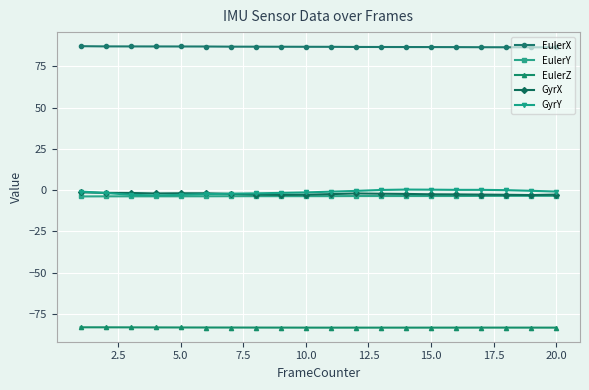

What is the minimum value shown in the chart?

-83.4